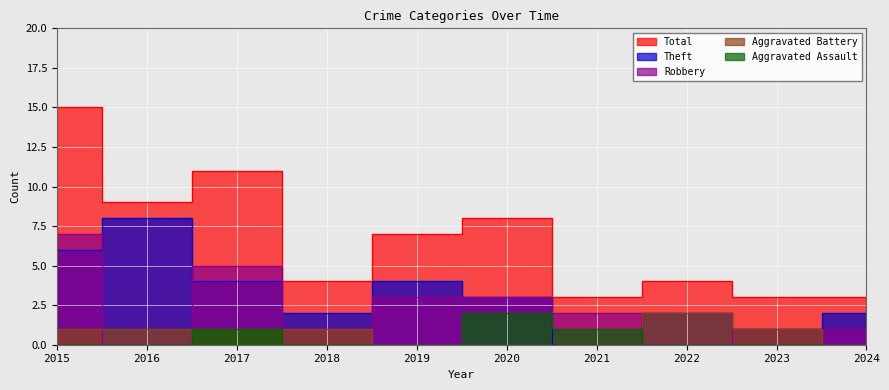

The Robbery series shows 5 at 2017. True or false?

True